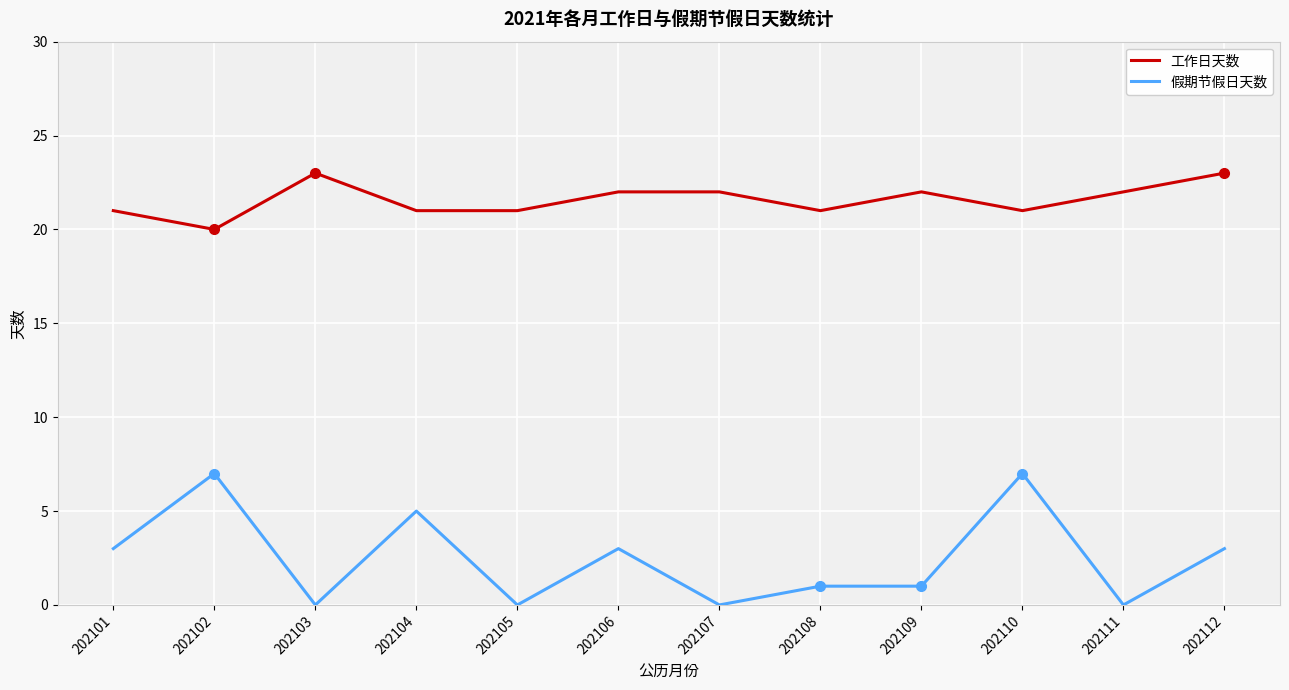

Which series has the largest range (max minus min)?

假期节假日天数